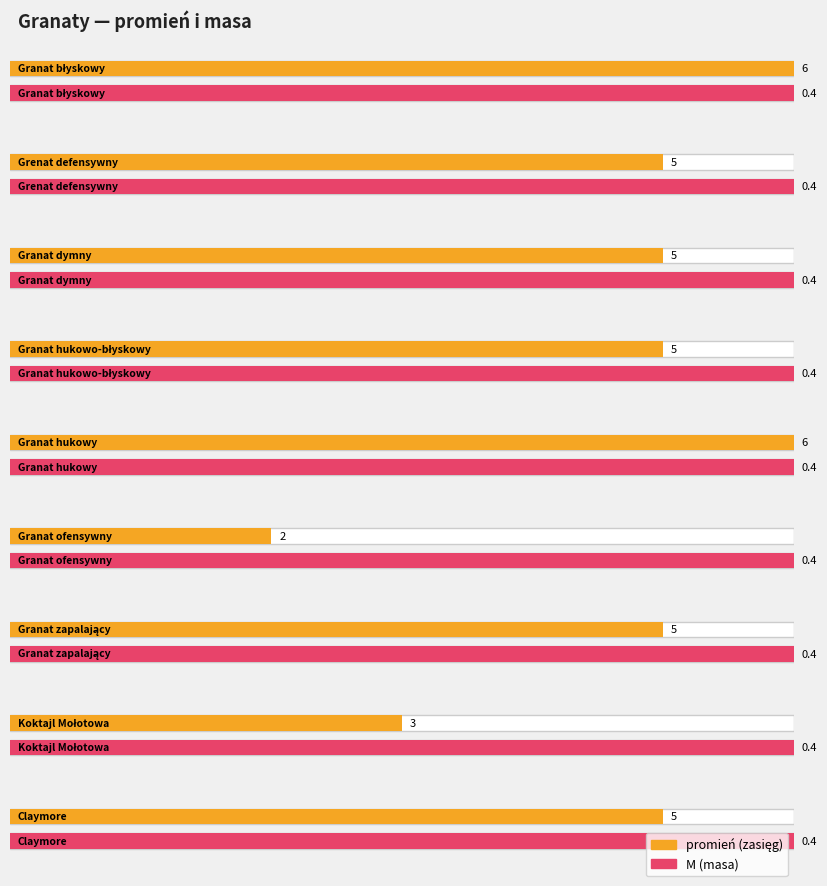

At which category is the sum across all series the highest?

Granat błyskowy